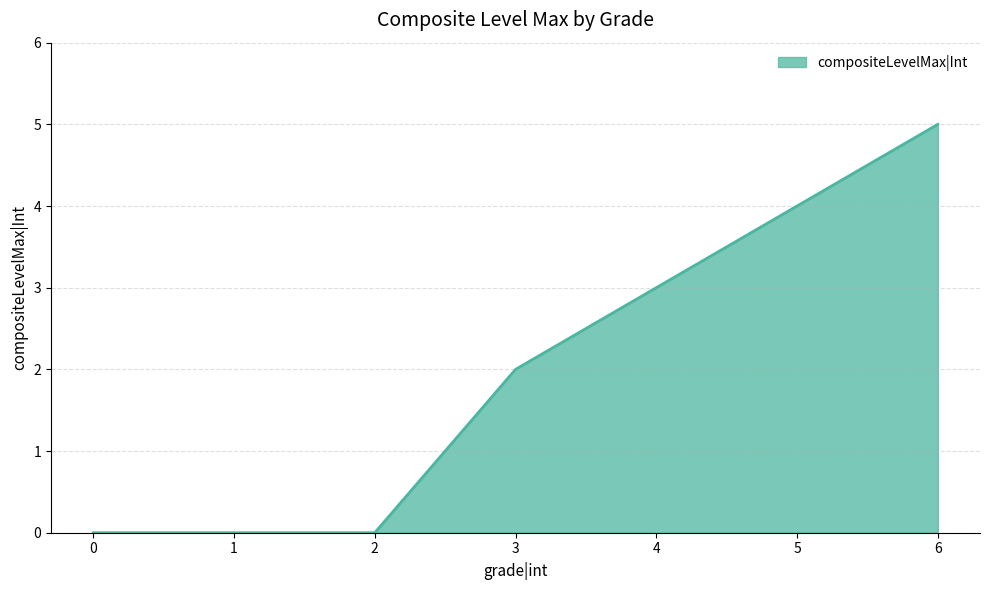

Which has a higher value, 3 or 2?

3